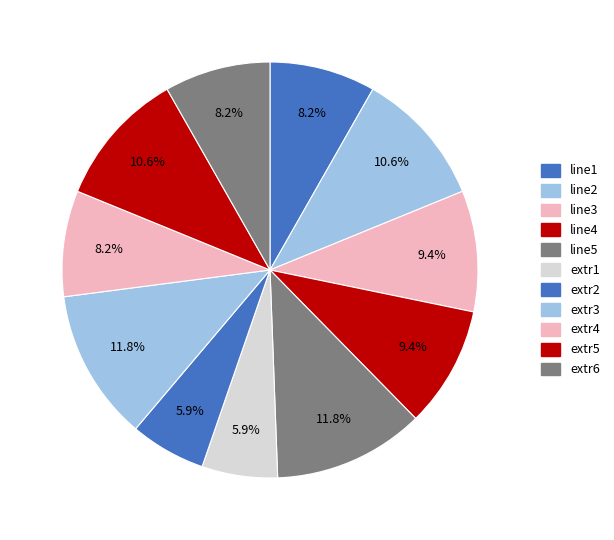

What is the ratio of the value at extr3 to the value at extr6?

1.4